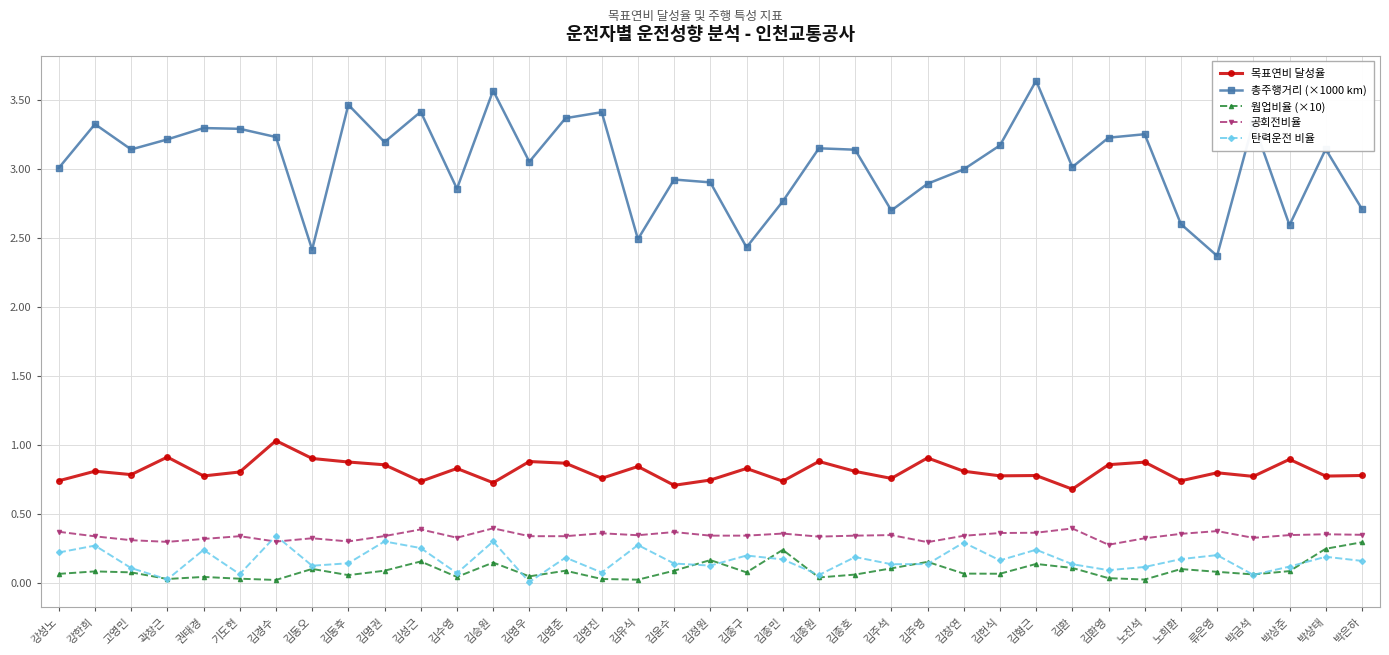

The 목표연비 달성율 series shows 0.4 at 김영우. True or false?

False